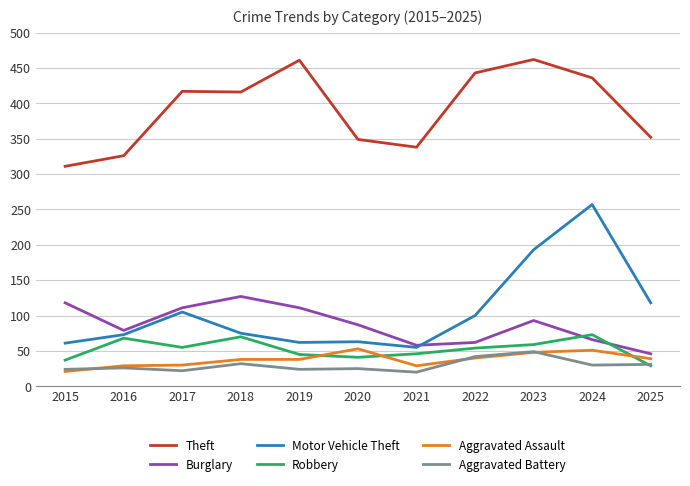

In Motor Vehicle Theft, how many points are higher than both neighbors (excluding endpoints)?

3